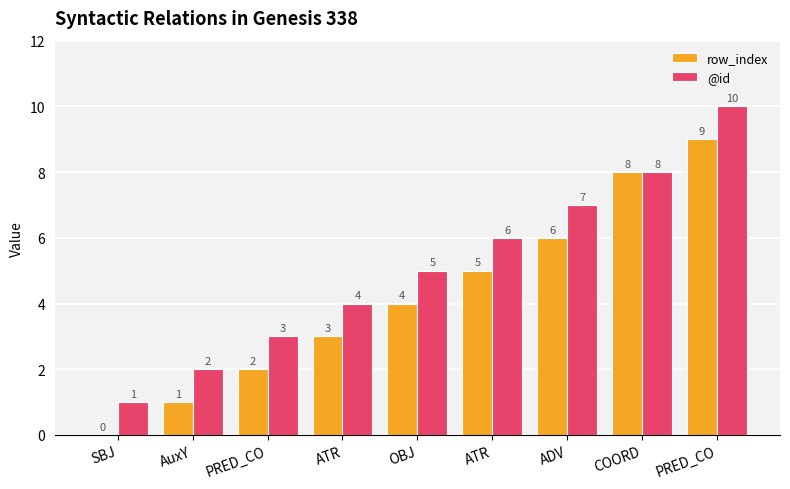

At COORD, list the series in order from smallest to largest.

row_index, @id